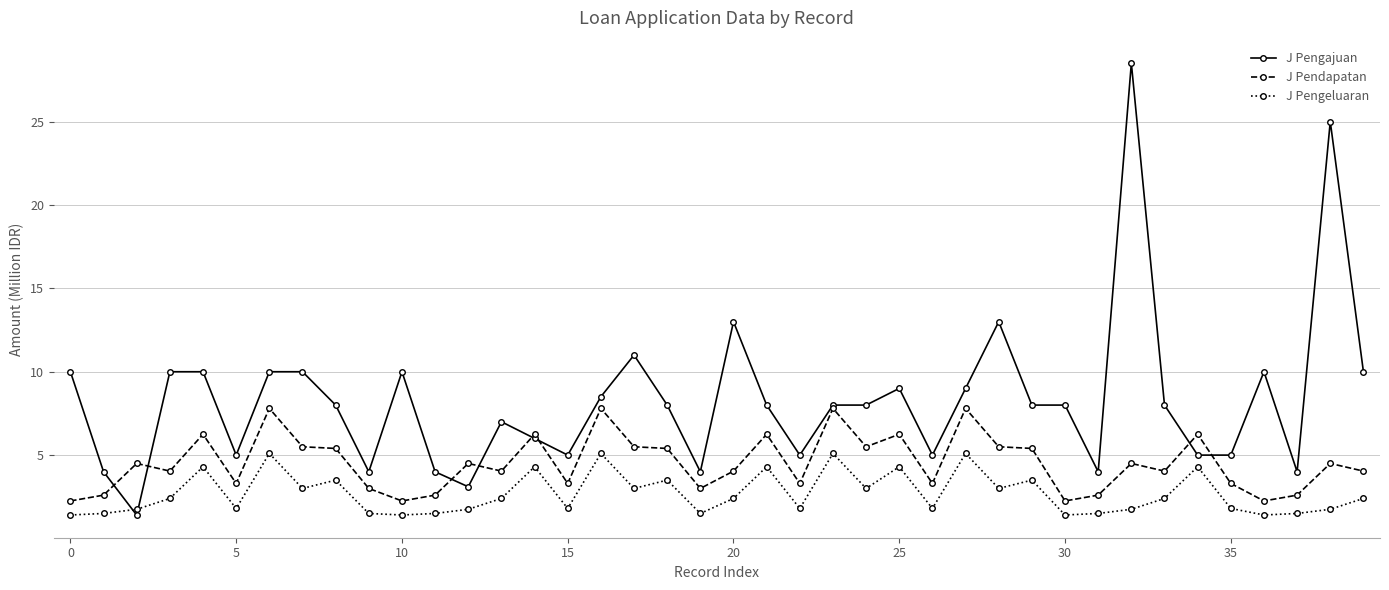

True or false: J Pengajuan and J Pendapatan cross at least once.

True